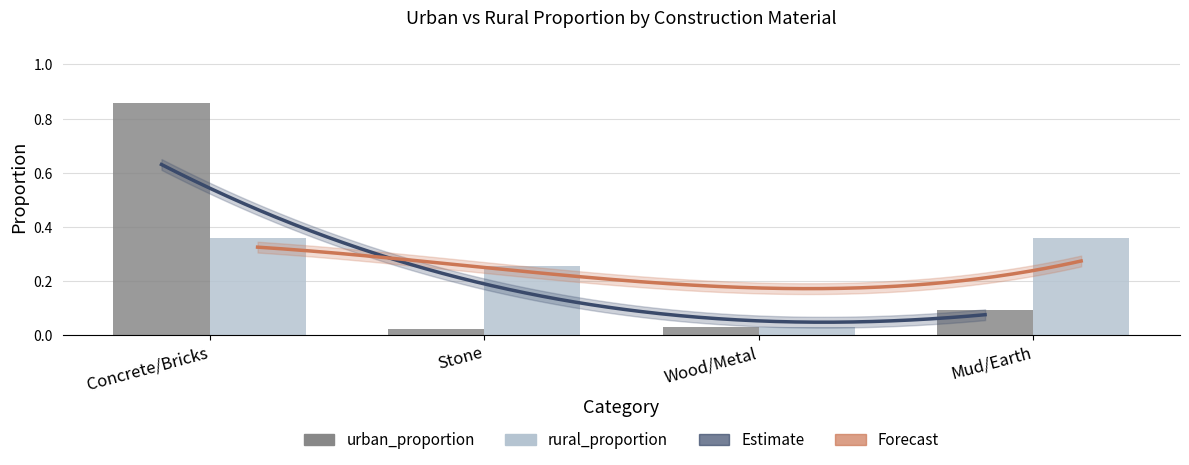

At which category is the sum across all series the highest?

Concrete/Bricks